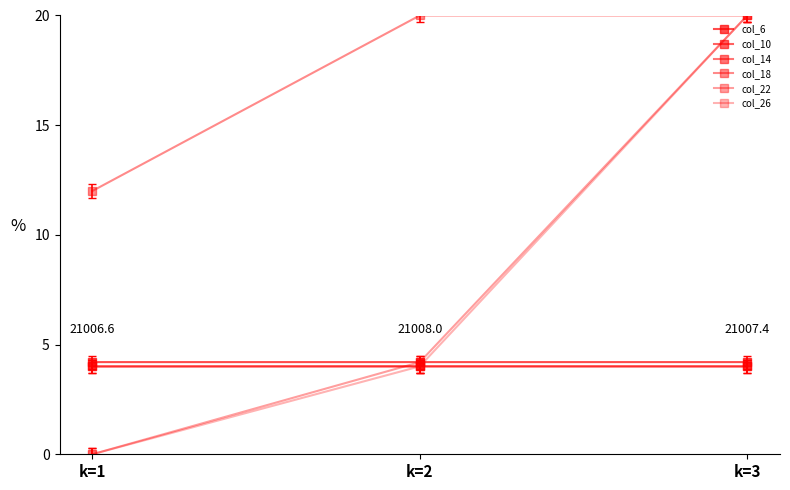

Which series changed the most between k=1 and k=3?

col_22